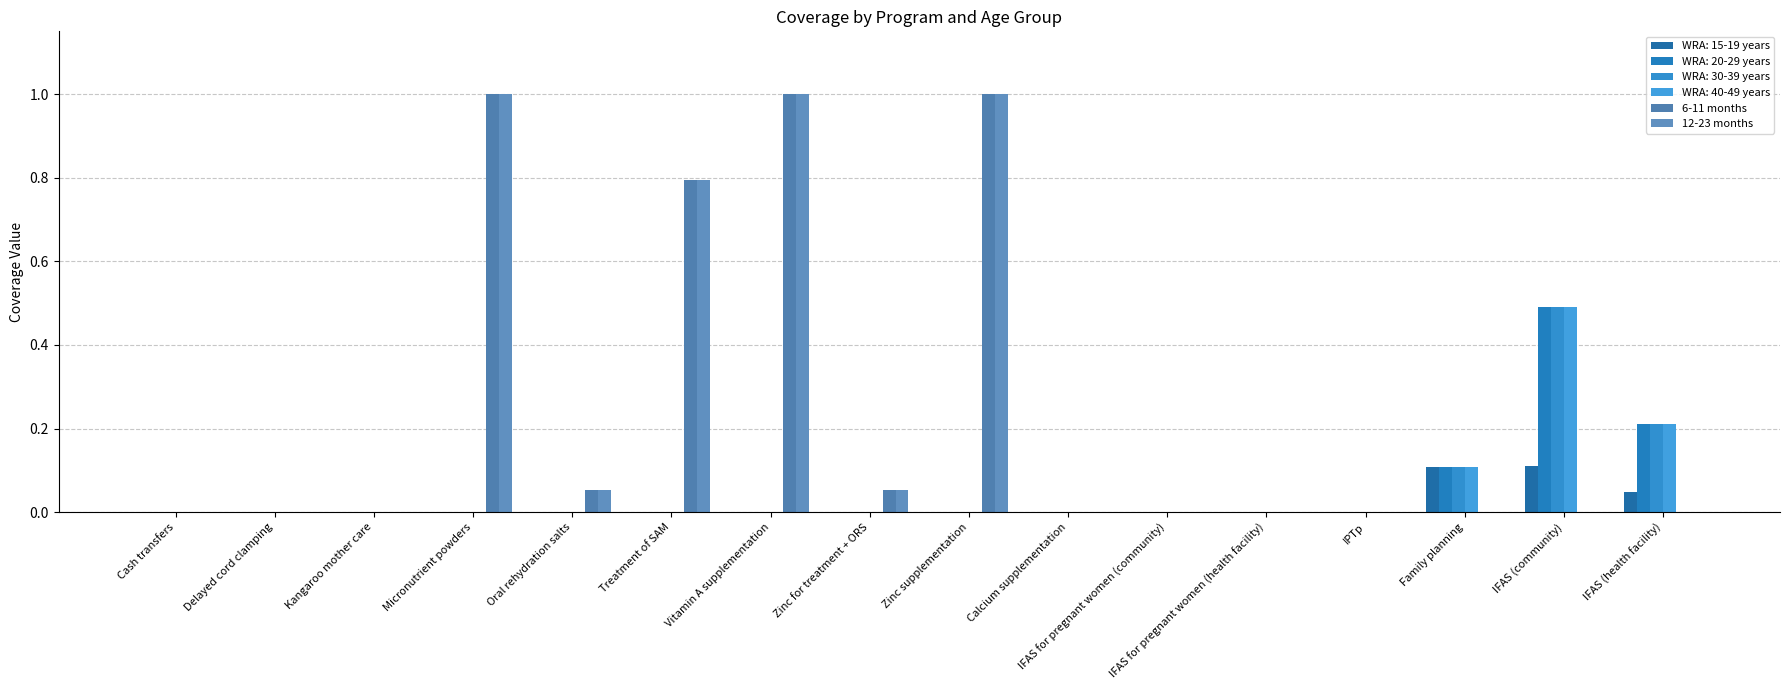

How many series are shown in this chart?

6